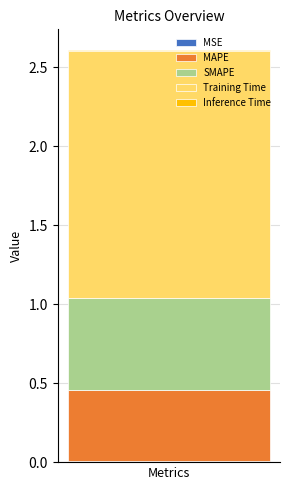

Are the bars horizontal?

No